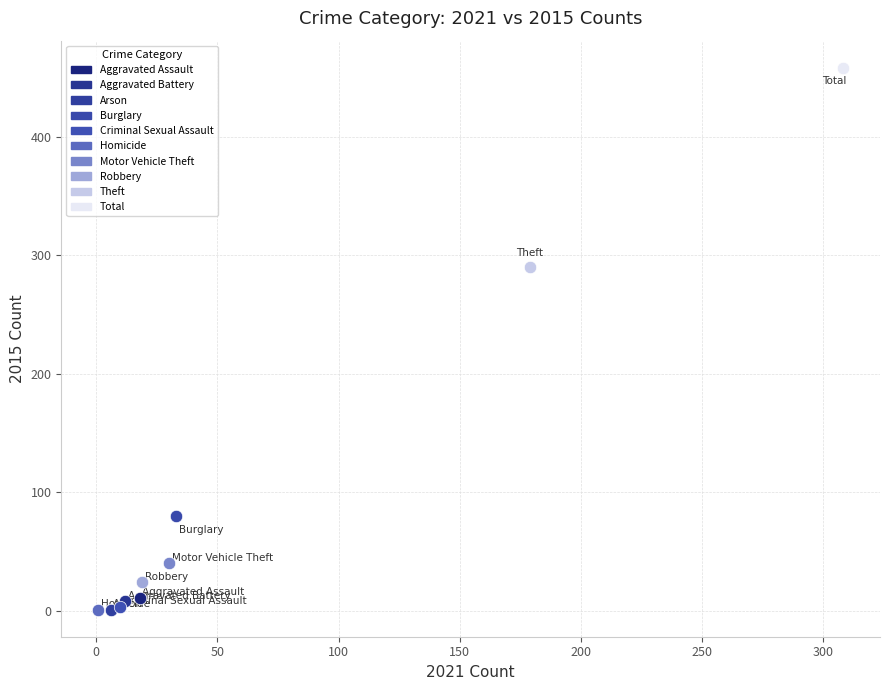

What are all the series names shown in the legend?

Aggravated Assault, Aggravated Battery, Arson, Burglary, Criminal Sexual Assault, Homicide, Motor Vehicle Theft, Robbery, Theft, Total